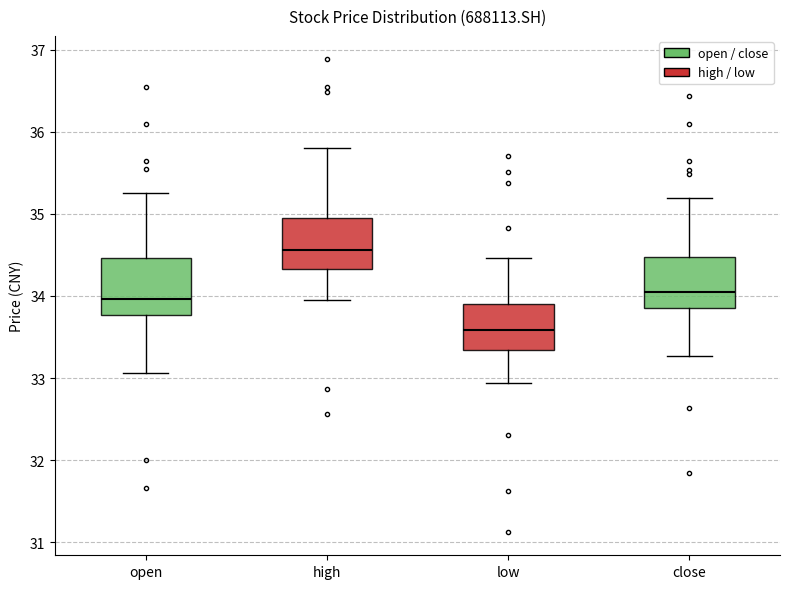

Which box has the lowest median line?

low